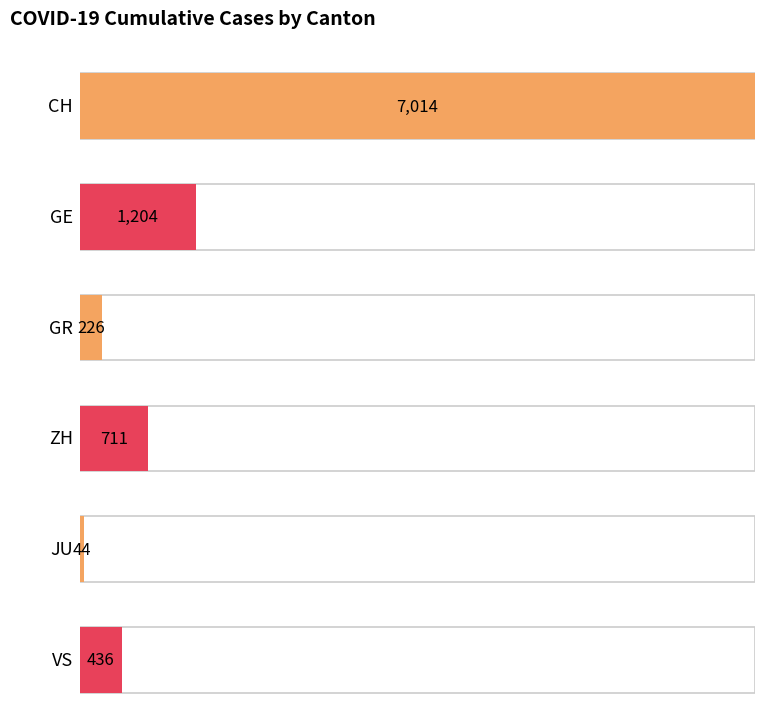

What are all the series names shown in the legend?

CH, GE, GR, ZH, JU, VS